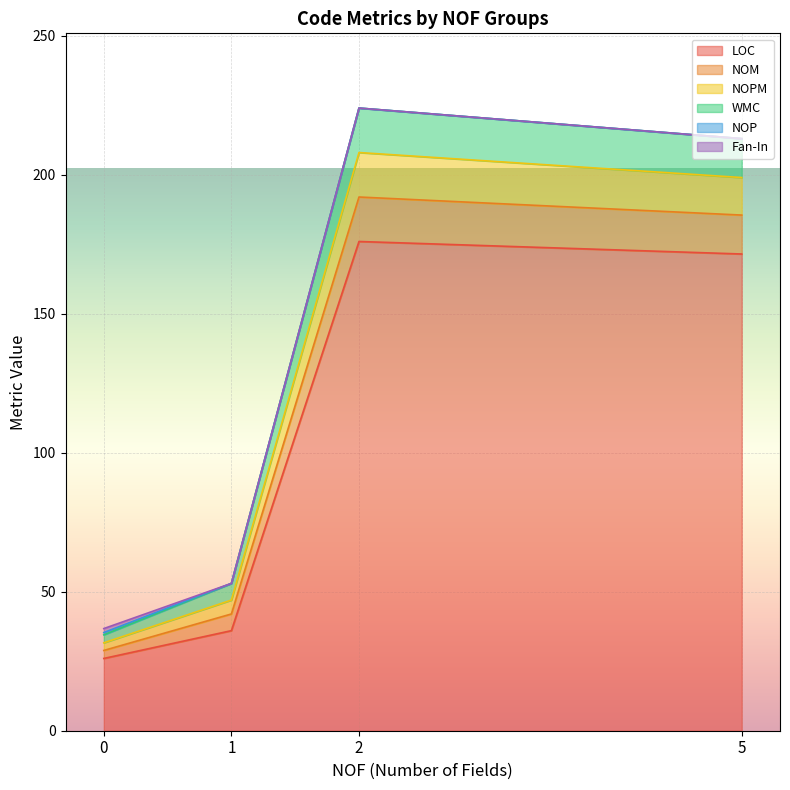

Does the chart display data point markers on the line(s)?

No